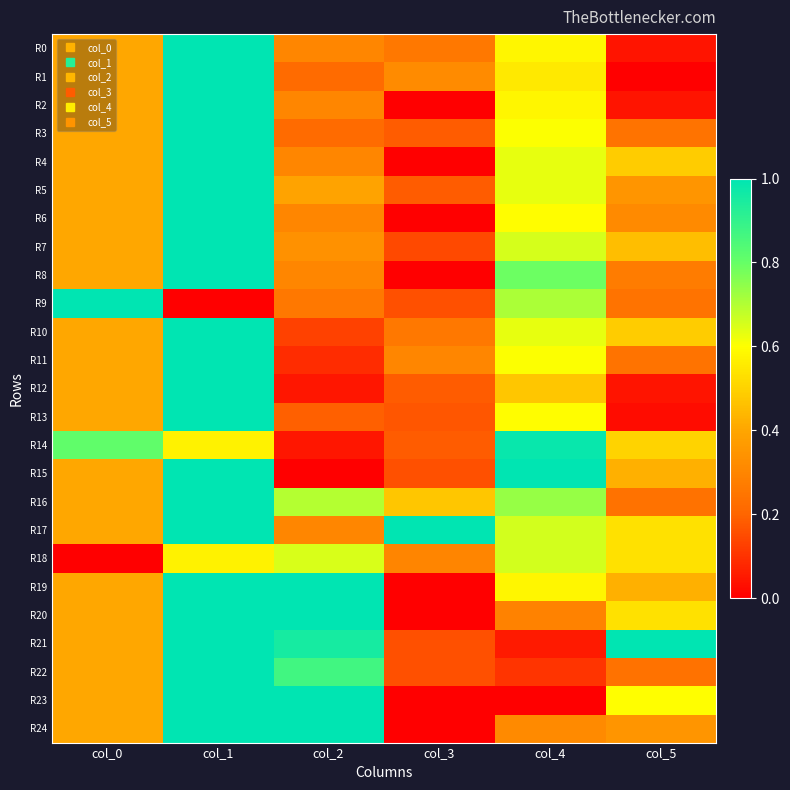

Which has a higher value, col_0 or col_3?

col_0